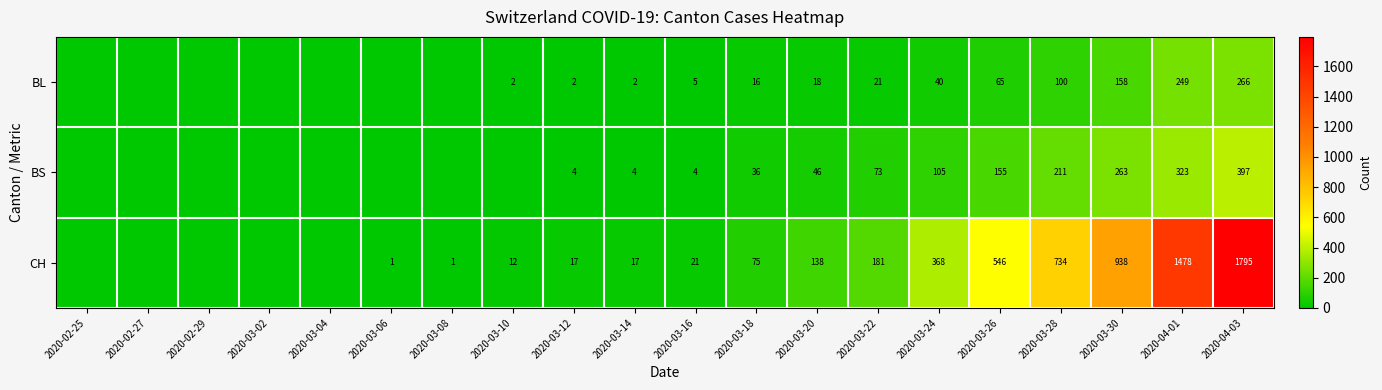

What is the difference between the CH values at 2020-04-01 and 2020-03-14?

1461